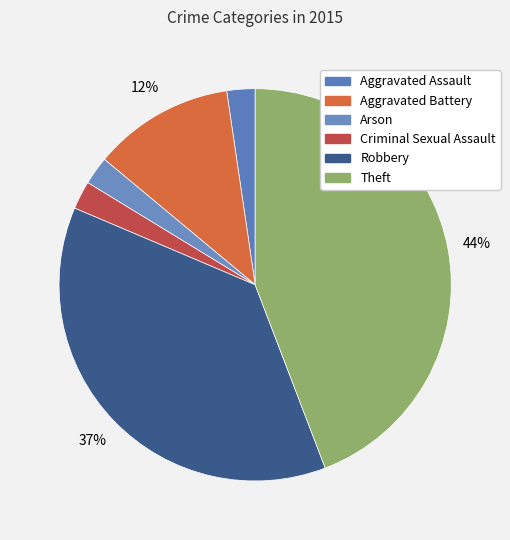

Count the number of slices in the pie.

6